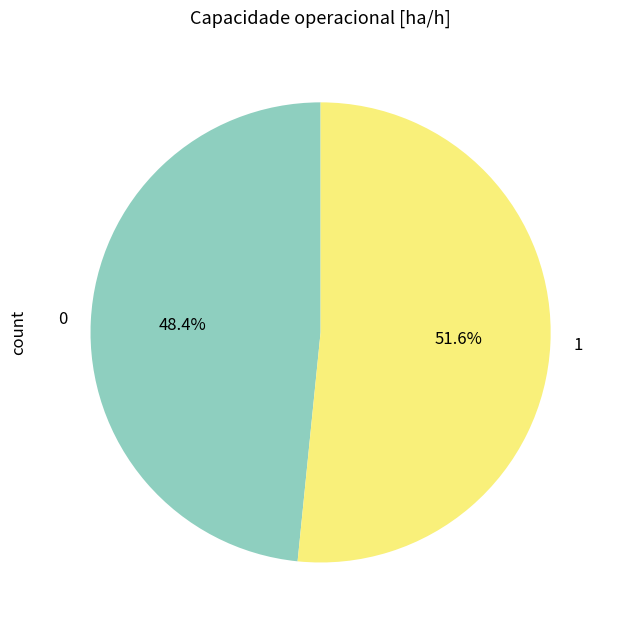

To the nearest percent, what is the difference between the 0 and 1 slice percentages?

3%